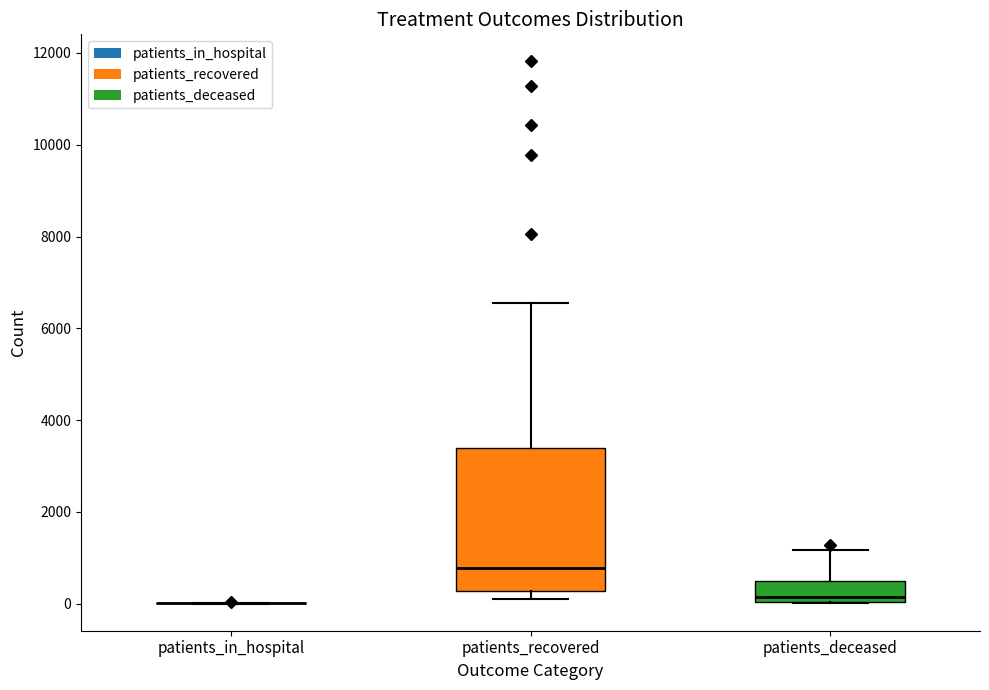

Reading left to right, read every box against the y-axis: the position of its median line, the range the box covers, and the ends of its whiskers. The values are not printed on the chart, so give them approximately, as read against the axis.

patients_in_hospital: box collapsed to a line at 0, whiskers 0 to 0
patients_recovered: median 800, box 200 to 3400, whiskers 0 to 6600
patients_deceased: median 200, box 0 to 400, whiskers 0 to 1200